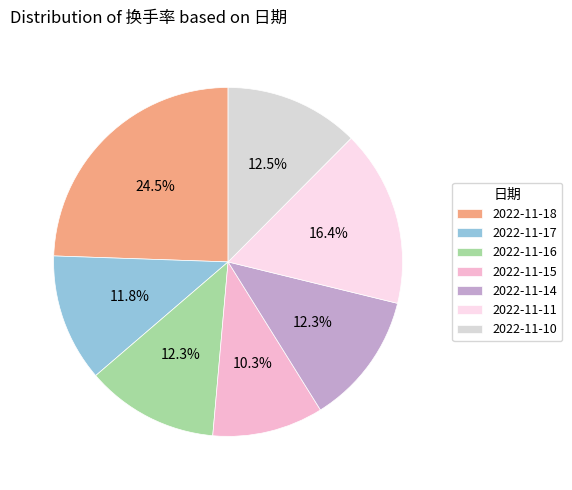

To the nearest percent, what portion does 2022-11-11 represent?

16%